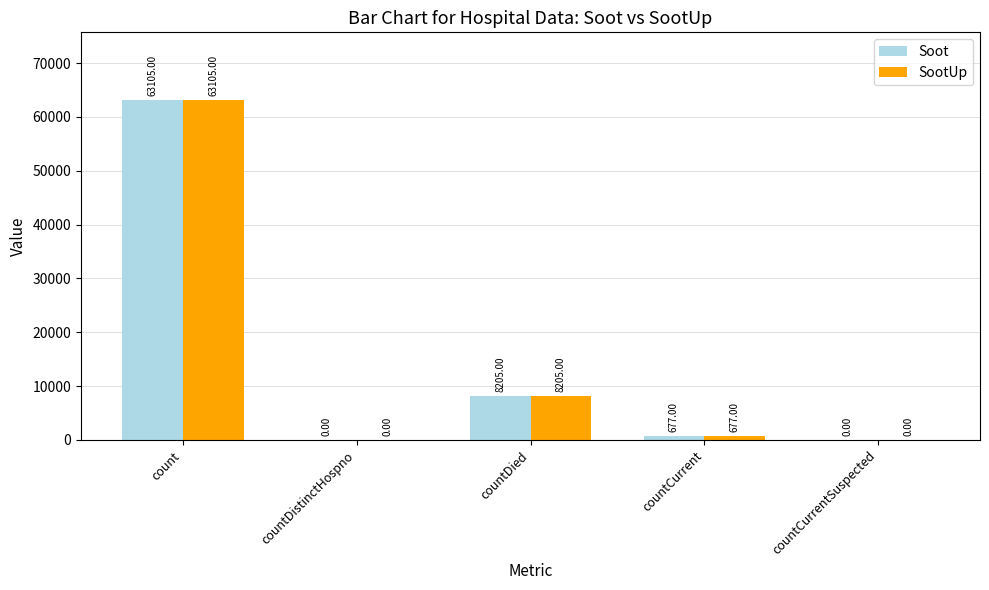

How many data points does each series have?

5